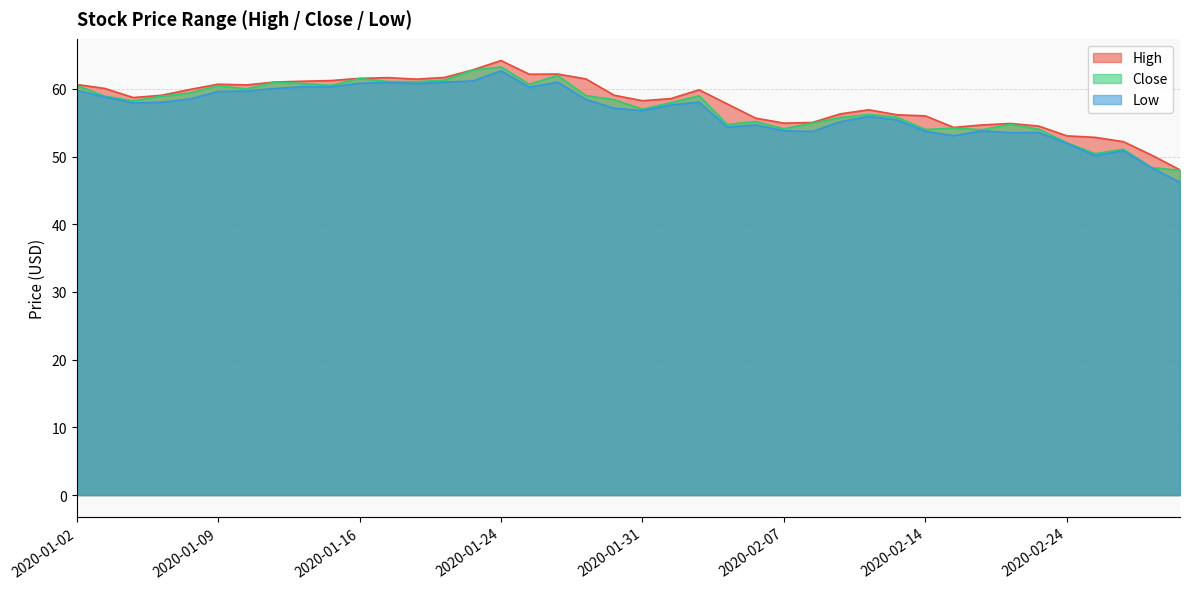

In Low, how many points are higher than both neighbors (excluding endpoints)?

10